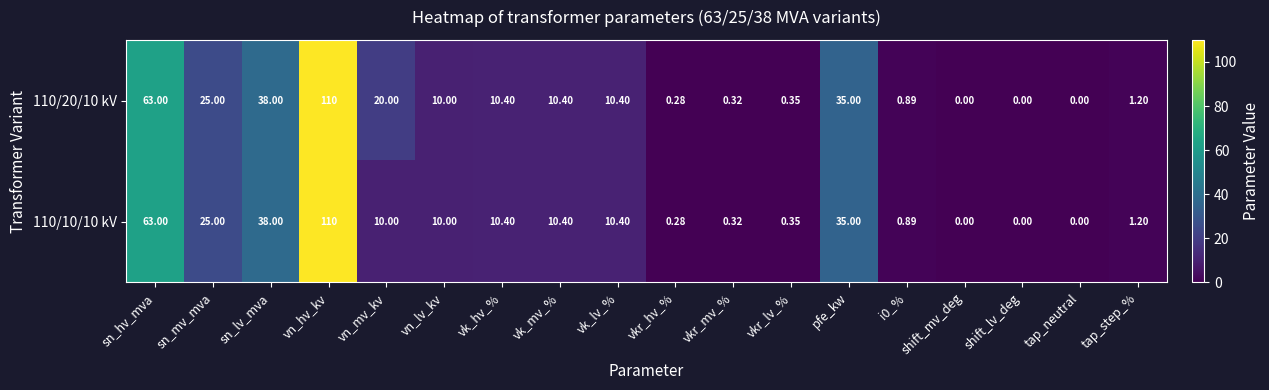

How many positive values does the 110/10/10 kV series have?

15